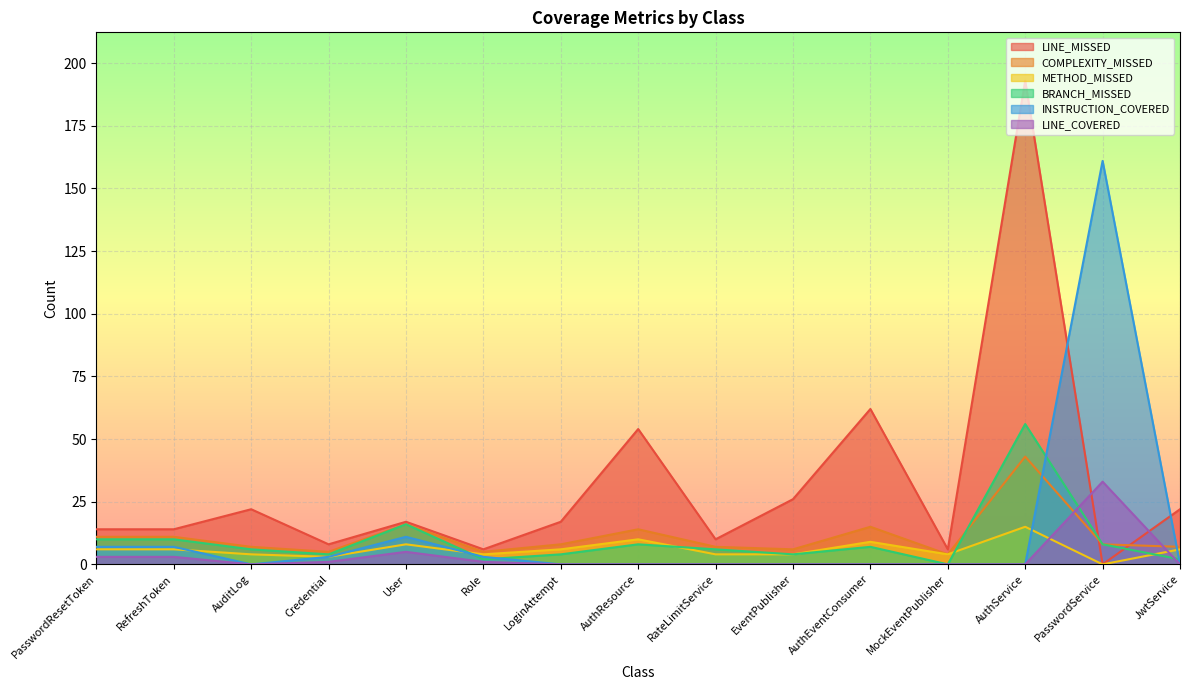

After their last crossing, which series has the higher values: LINE_MISSED or BRANCH_MISSED?

LINE_MISSED